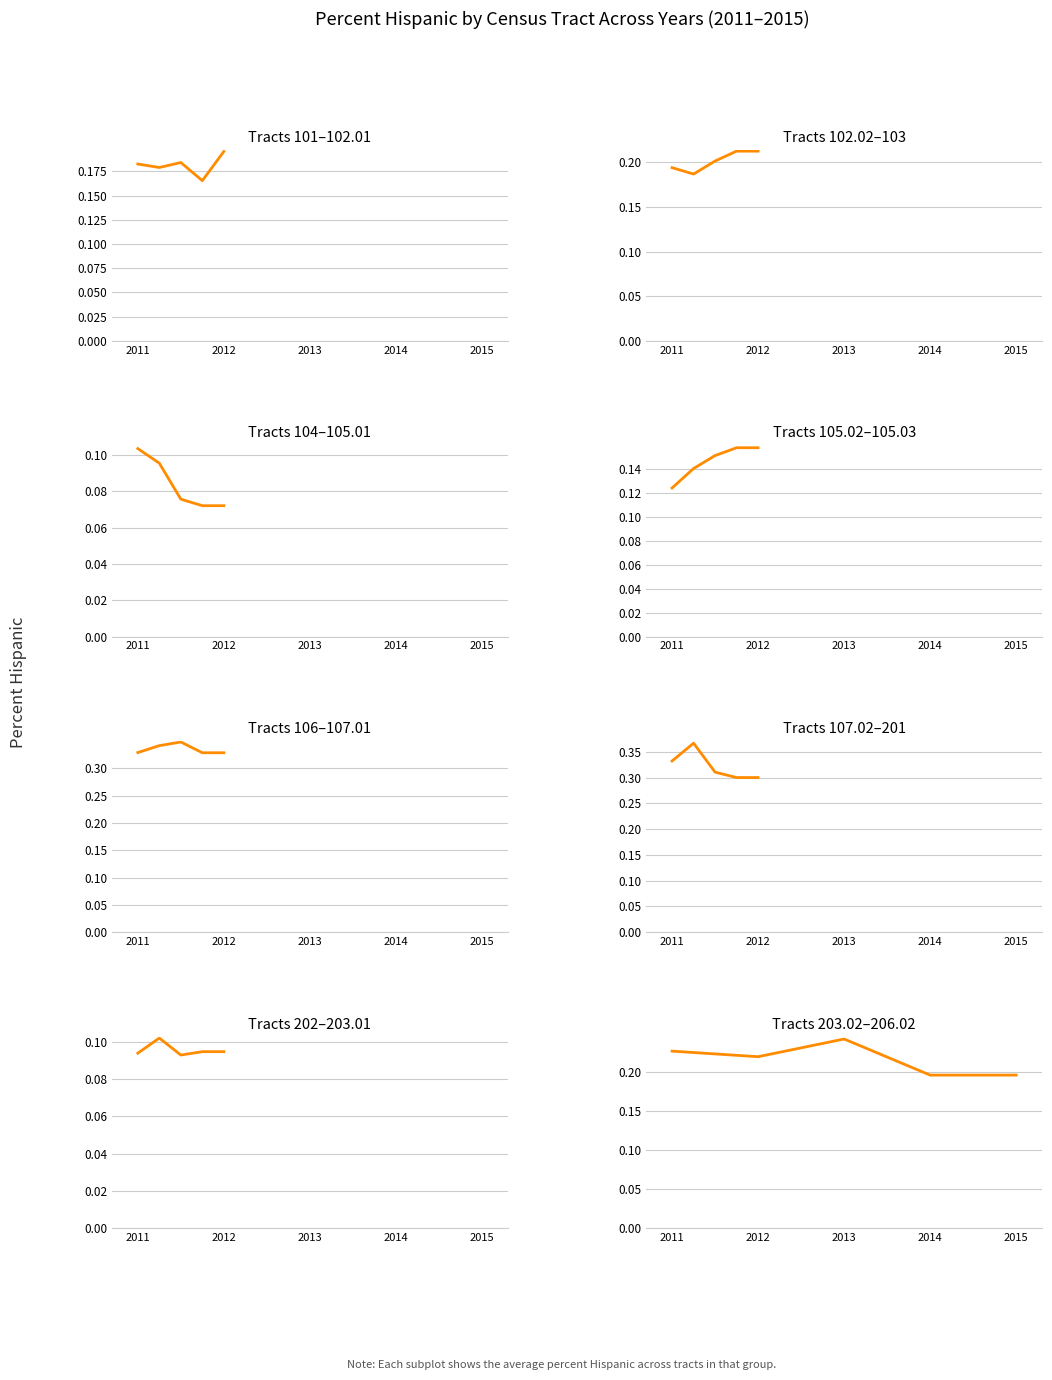

What is the lowest value of the percent_hispanic_2012 series?

0.1